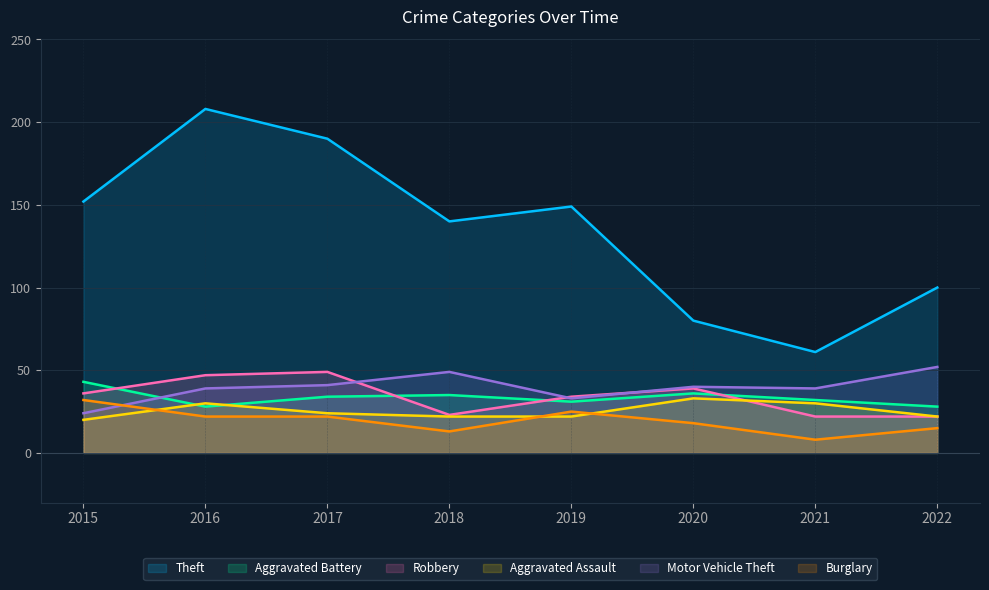

Rank the series by their maximum value, from highest to lowest.

Theft, Motor Vehicle Theft, Robbery, Aggravated Battery, Aggravated Assault, Burglary